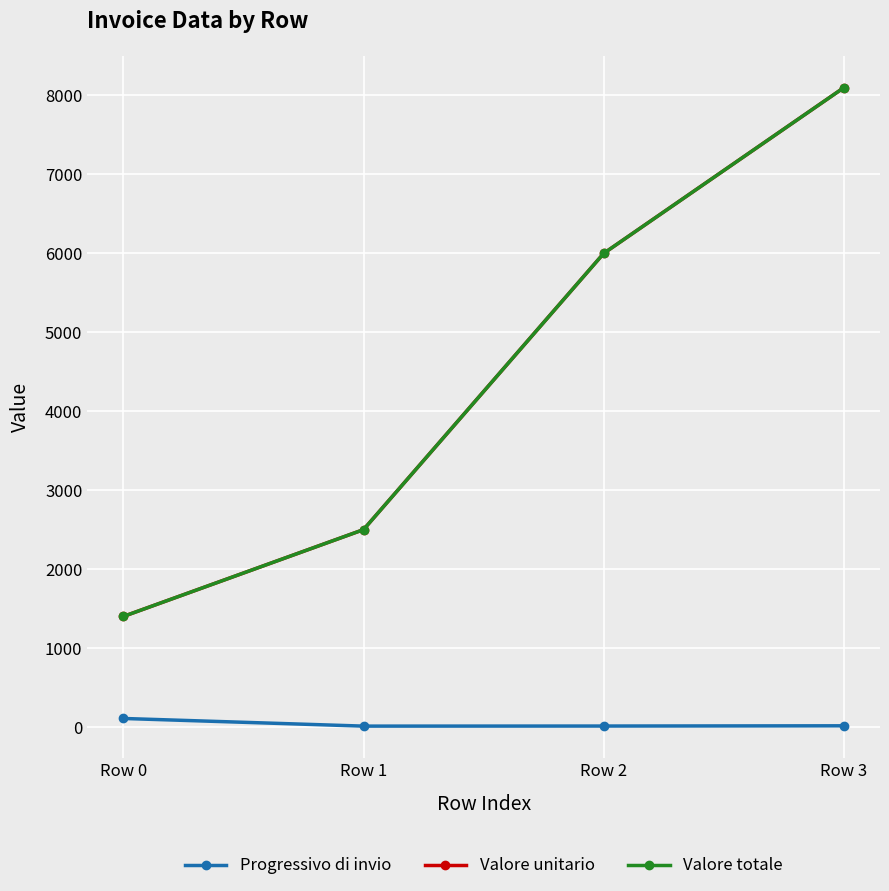

True or false: Valore unitario and Valore totale intersect in this chart.

False